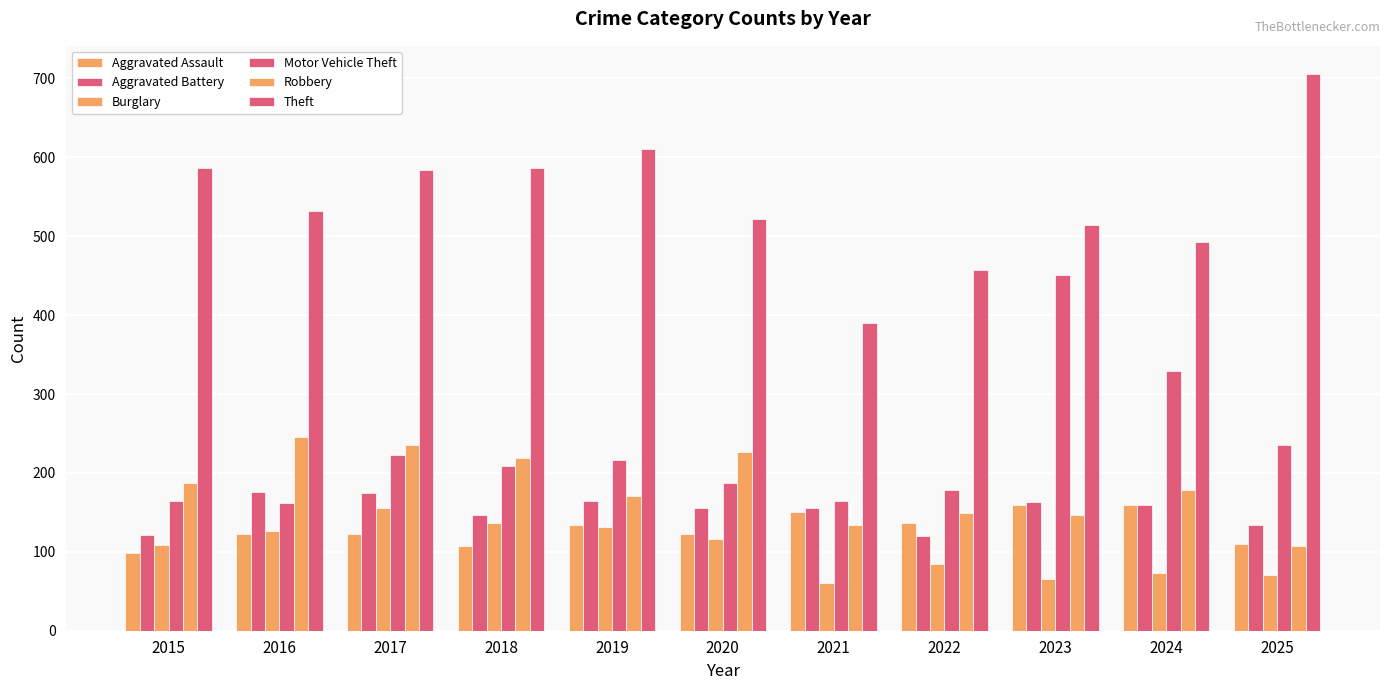

How many data points in Motor Vehicle Theft are less than 209?

5